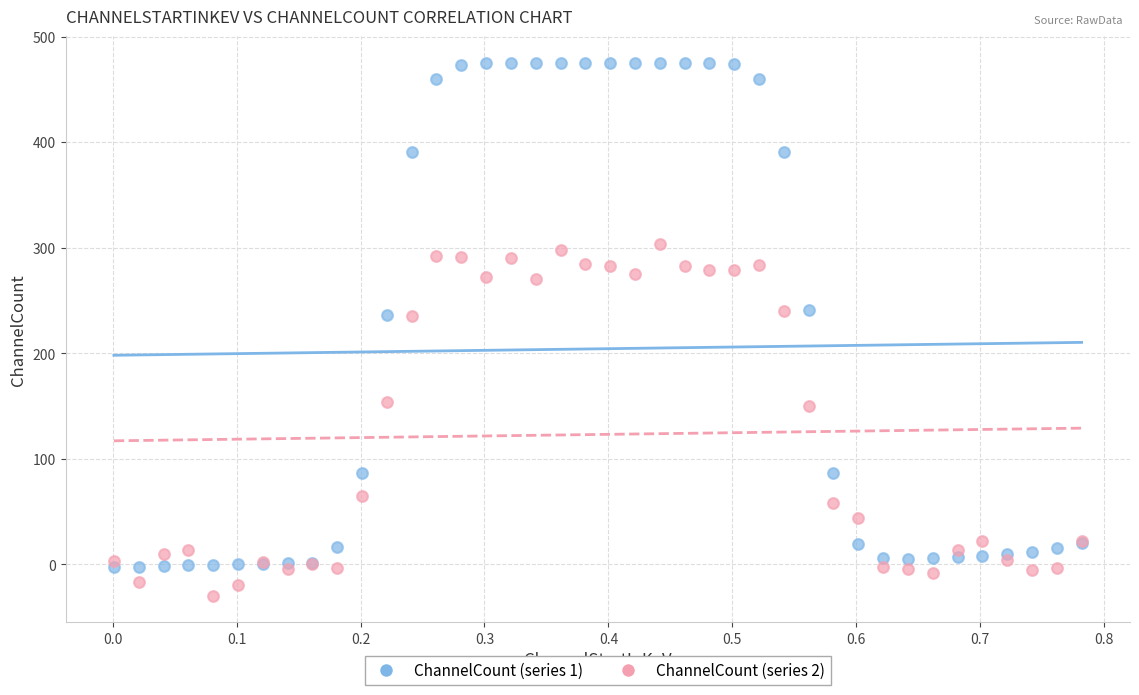

Which series reaches the minimum Y coordinate?

ChannelCount (series 2)